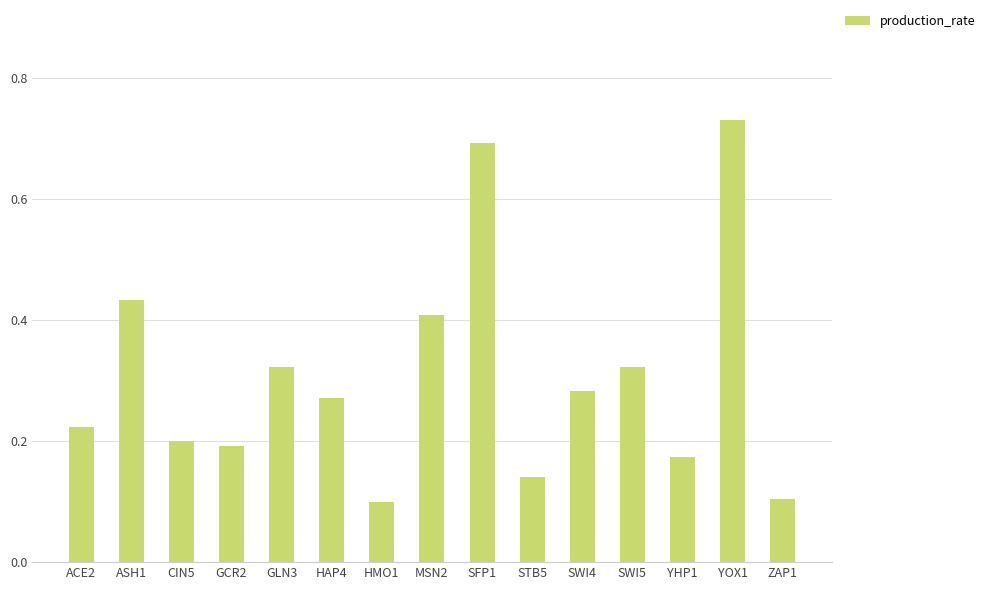

Count the values in the range 0 to 1.

15